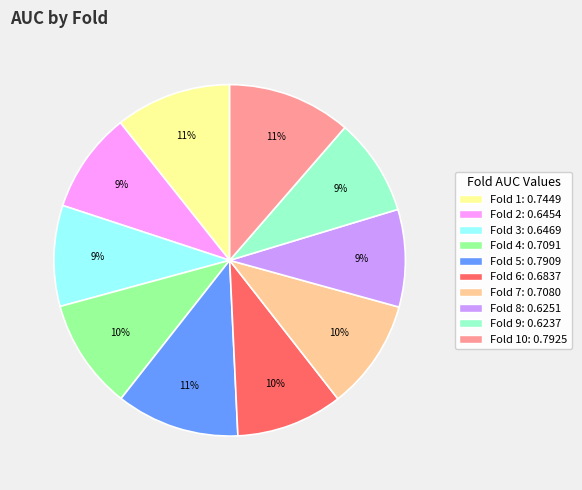

Does any single category account for the majority?

No